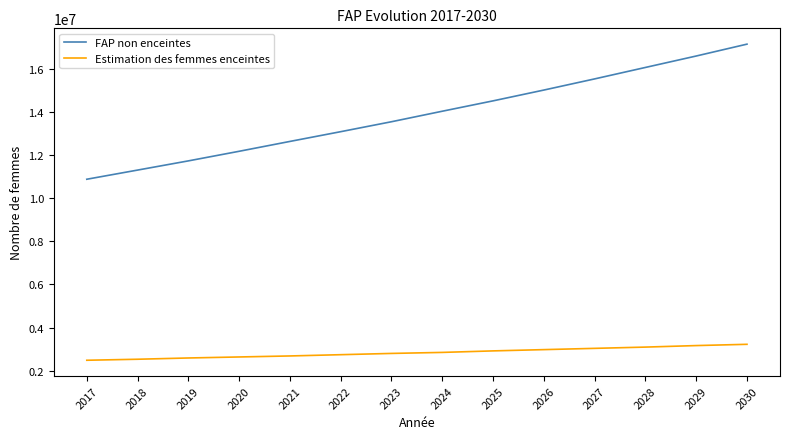

What is the difference between the Estimation des femmes enceintes values at 2028 and 2024?

246910.1